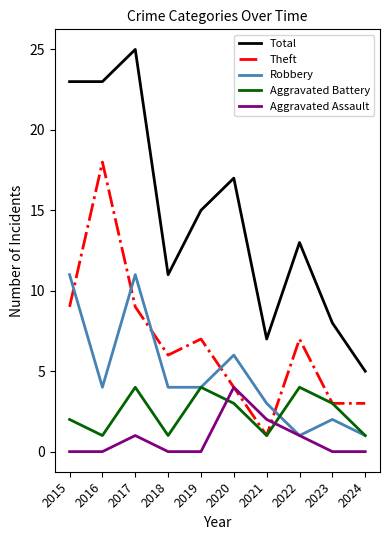

How many lines are shown in the chart?

5